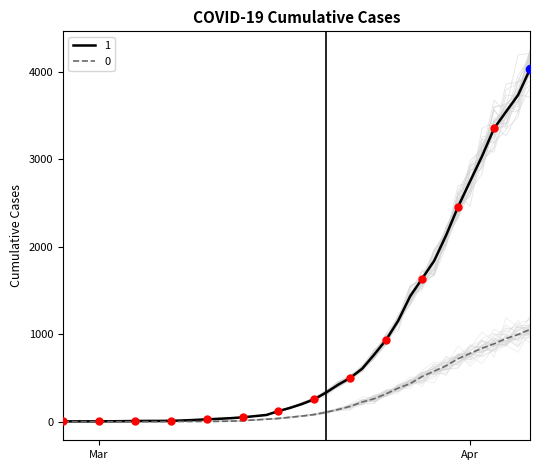

Which series contains the highest Y value?

1